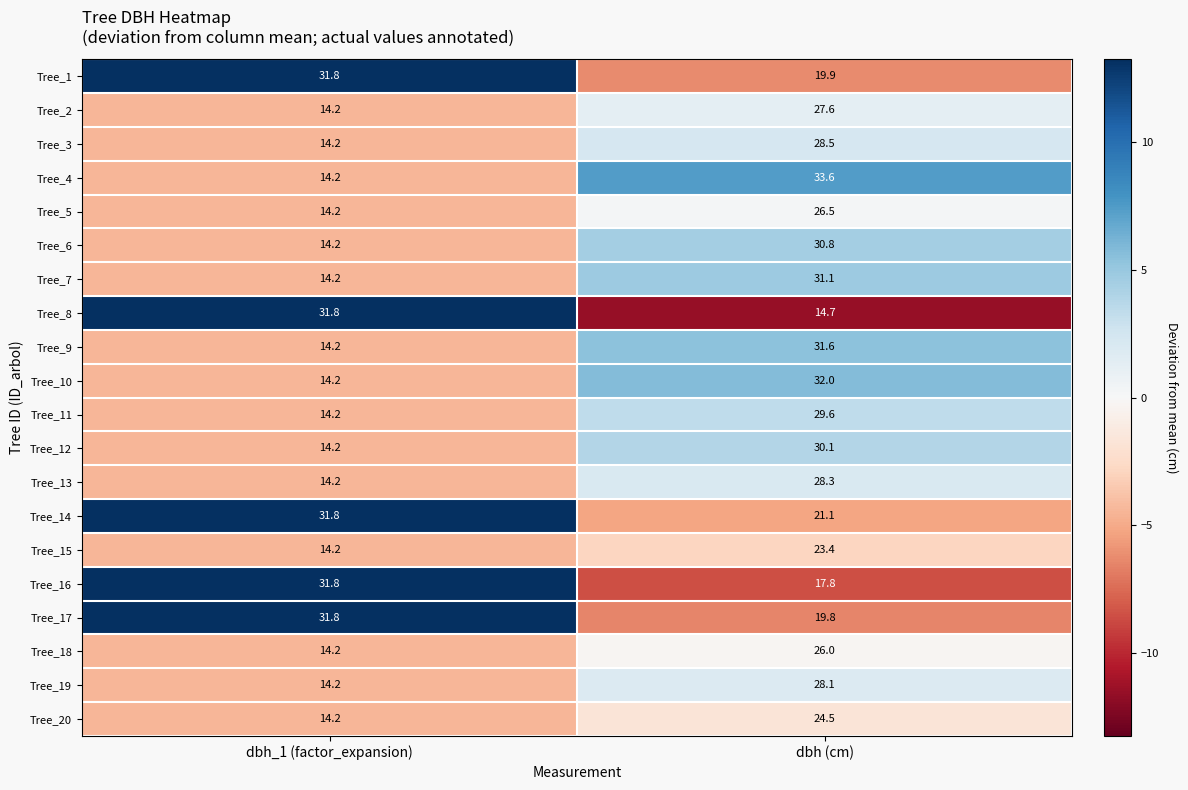

What is the sum of all Tree_14 values?

52.9